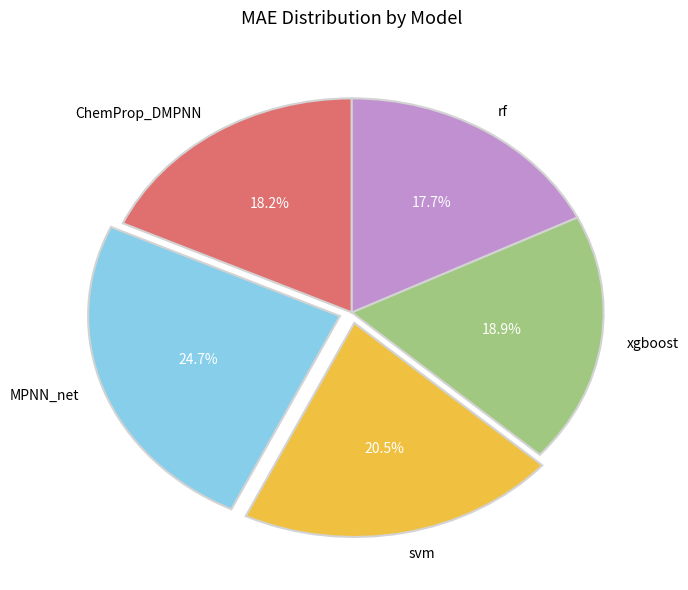

What is the largest slice in the pie chart?

MPNN_net